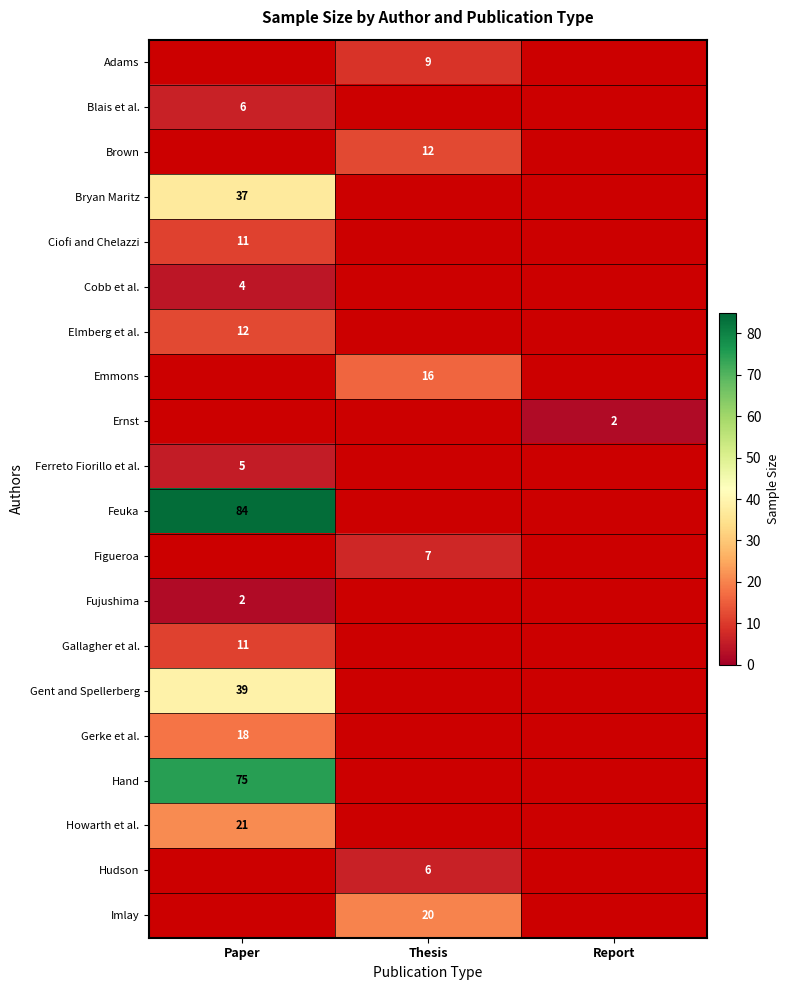

What is the maximum value shown in the chart?

84.0